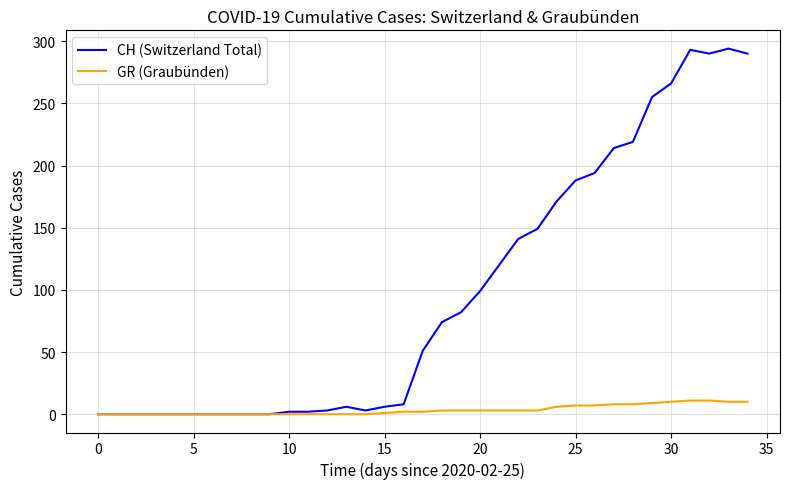

Which series has the largest range (max minus min)?

CH (Switzerland Total)